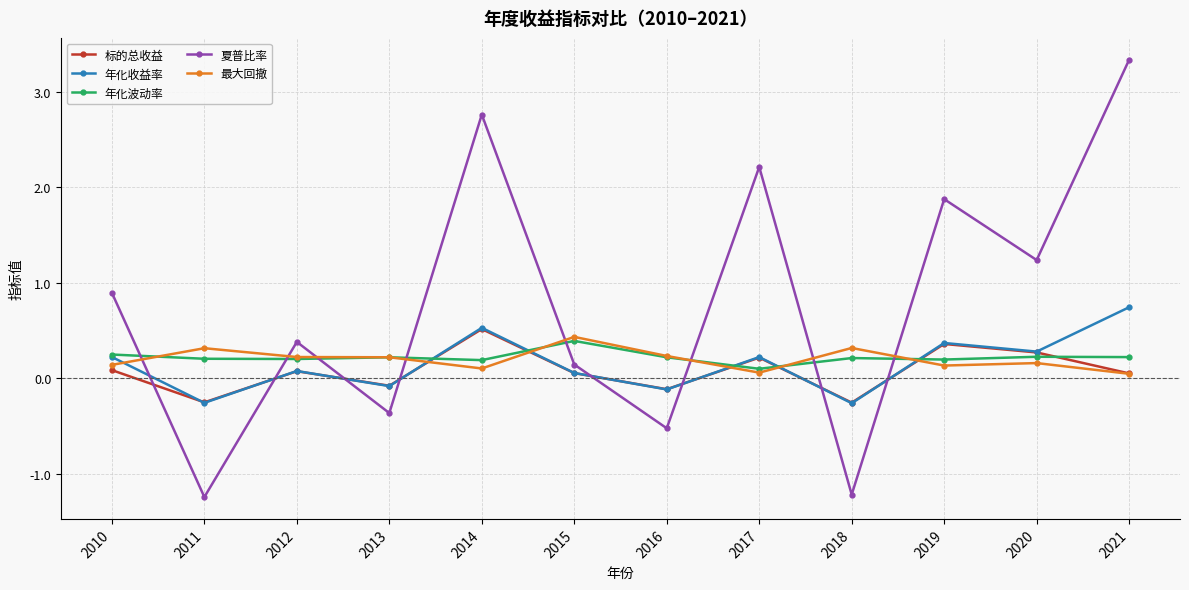

What is the total value across all series at 2016?

-0.3